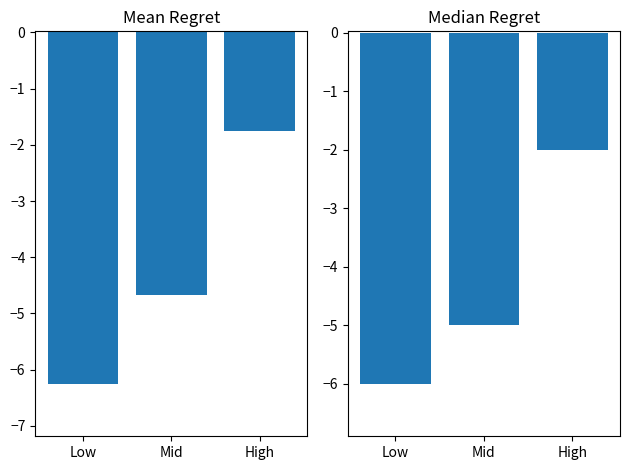

At which category is the sum across all series the highest?

High